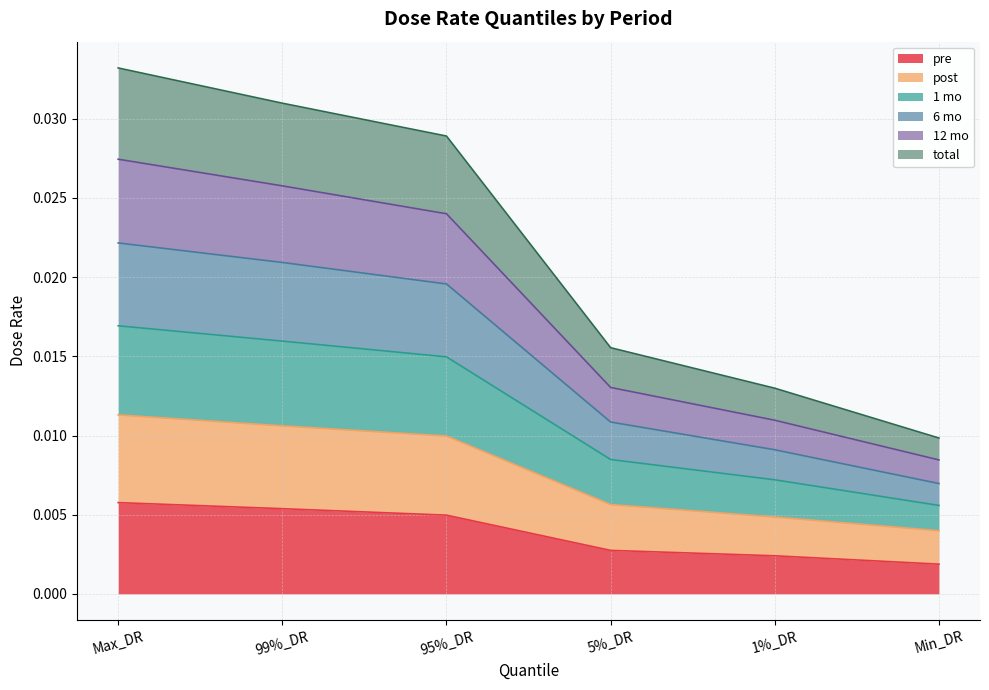

Which category has the lowest value across all series?

Min_DR